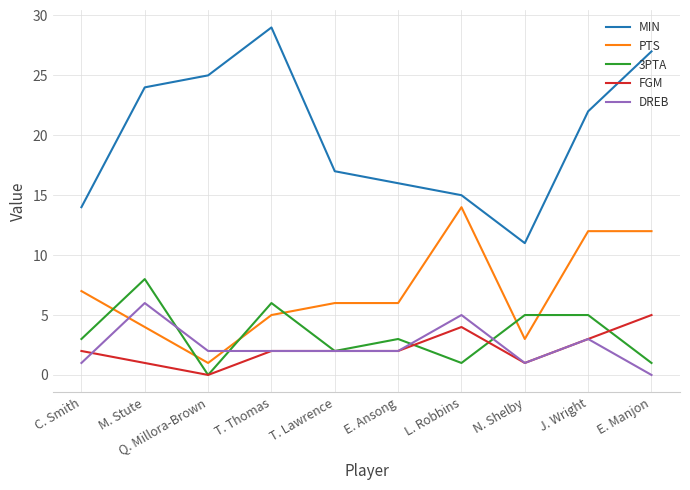

Is it true that MIN equals 18 at N. Shelby?

False